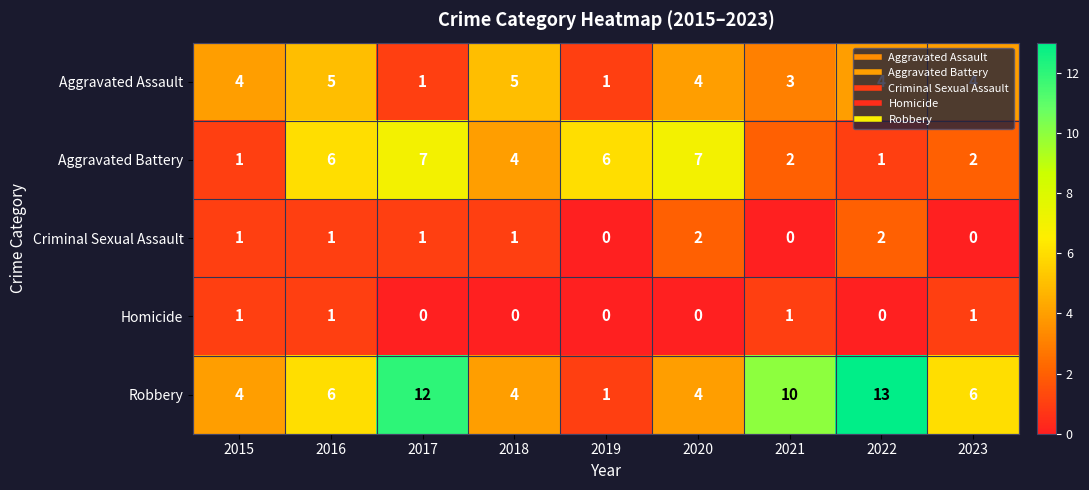

Count the Homicide values in the range 0 to 1.

9